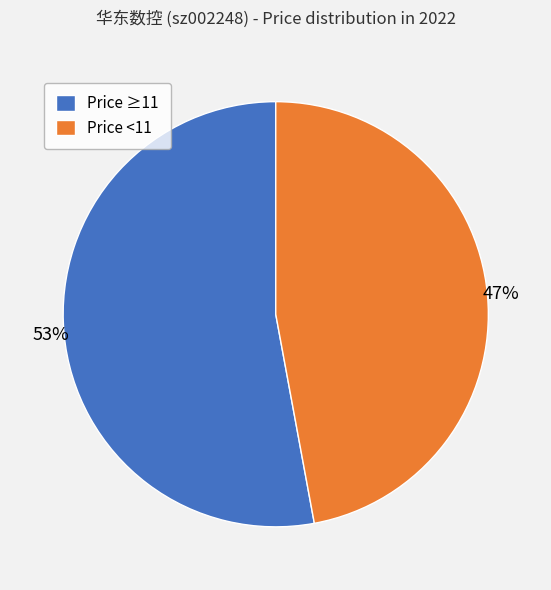

To the nearest percent, what portion does Price <11 represent?

47%